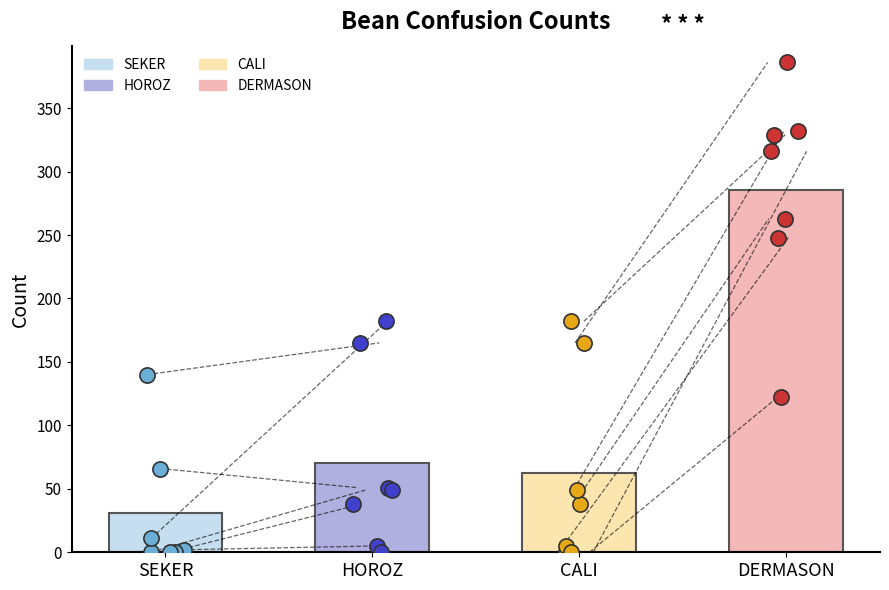

What are all the series names shown in the legend?

SEKER, CALI, HOROZ, DERMASON